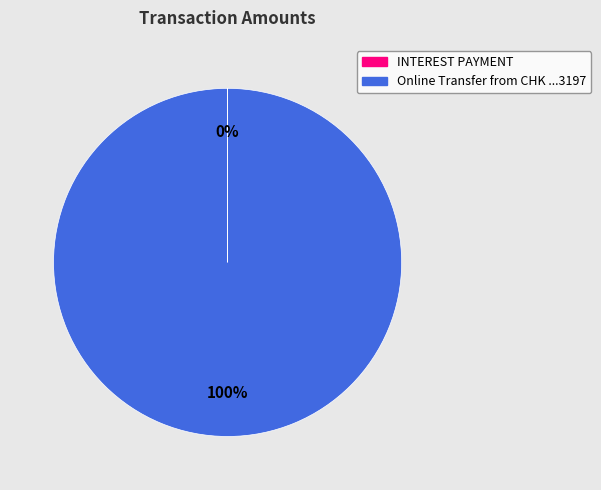

Which slice represents more than half of the pie?

Online Transfer from CHK ...3197